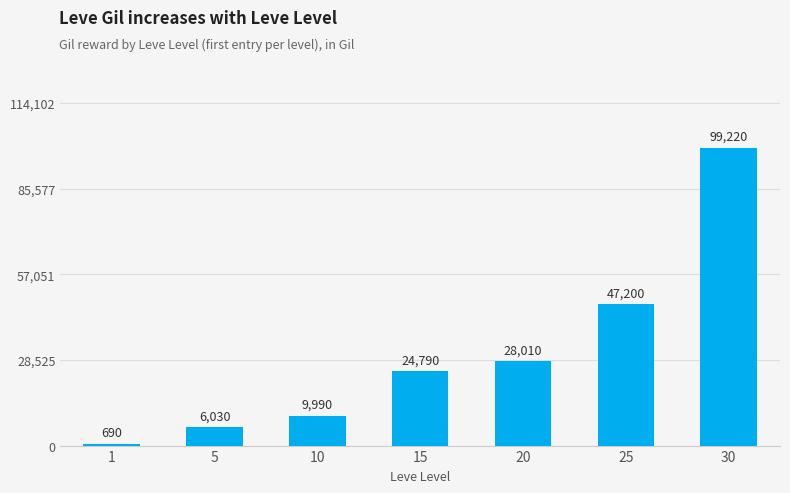

What is the difference between the values at 1 and 20?

27320